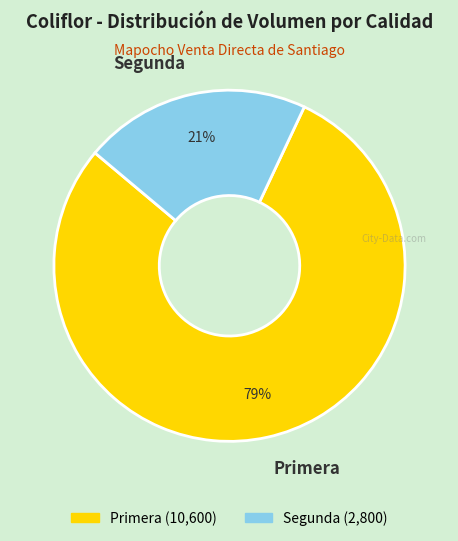

Rank the categories by value from highest to lowest.

Primera, Segunda